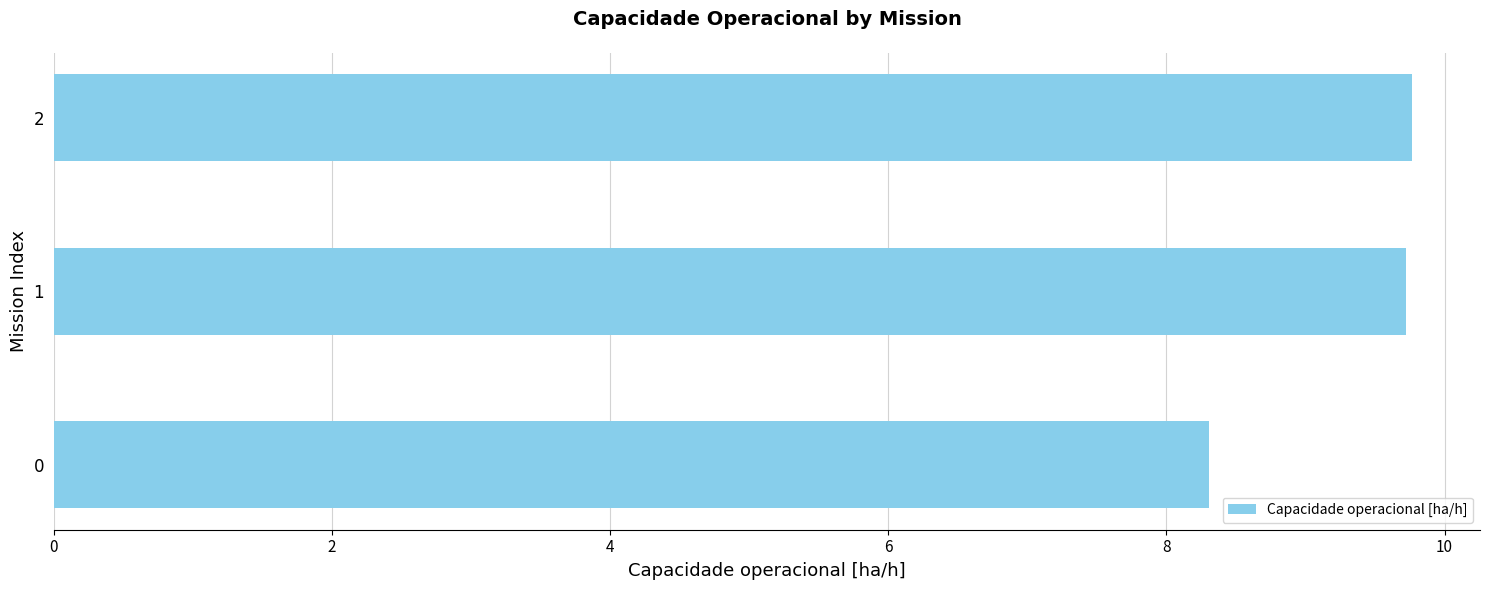

How many bars are there in total?

3